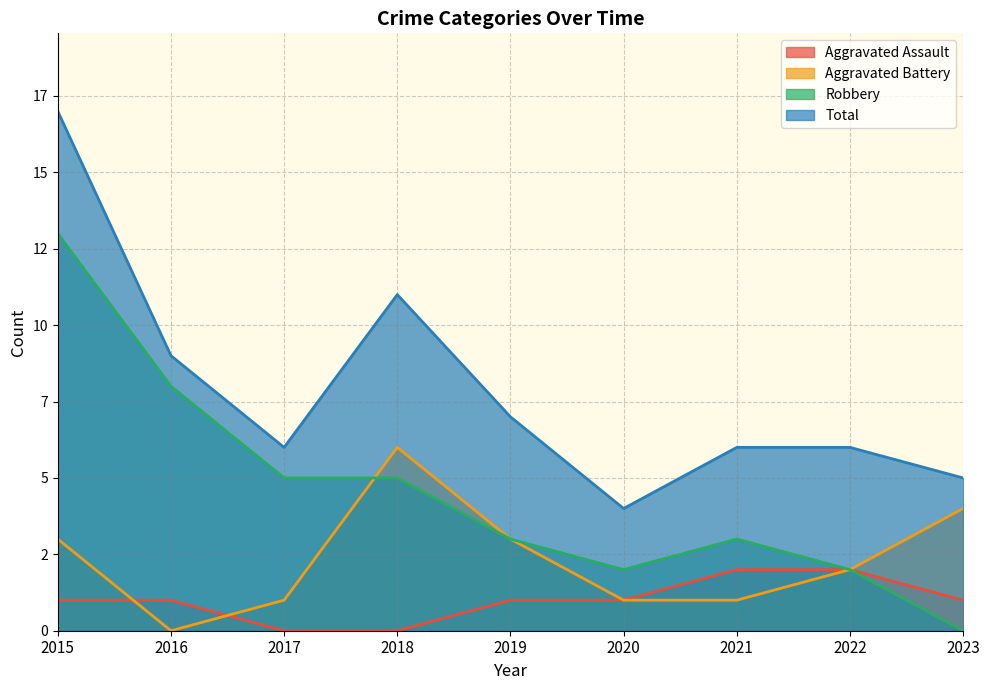

What is the greatest value displayed?

17